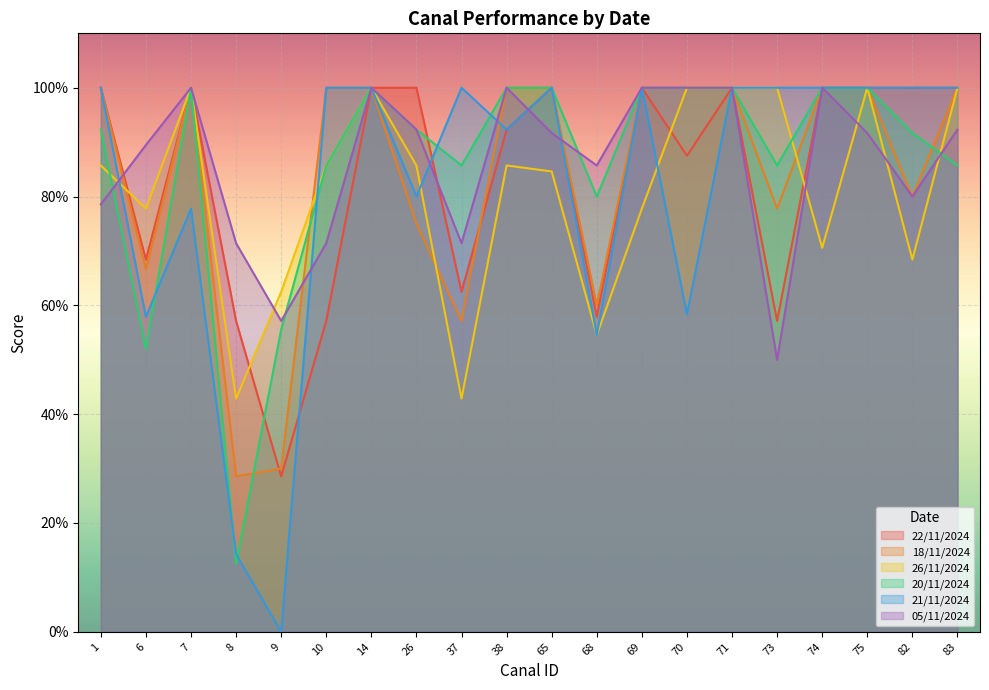

True or false: 21/11/2024 and 18/11/2024 cross at least once.

True